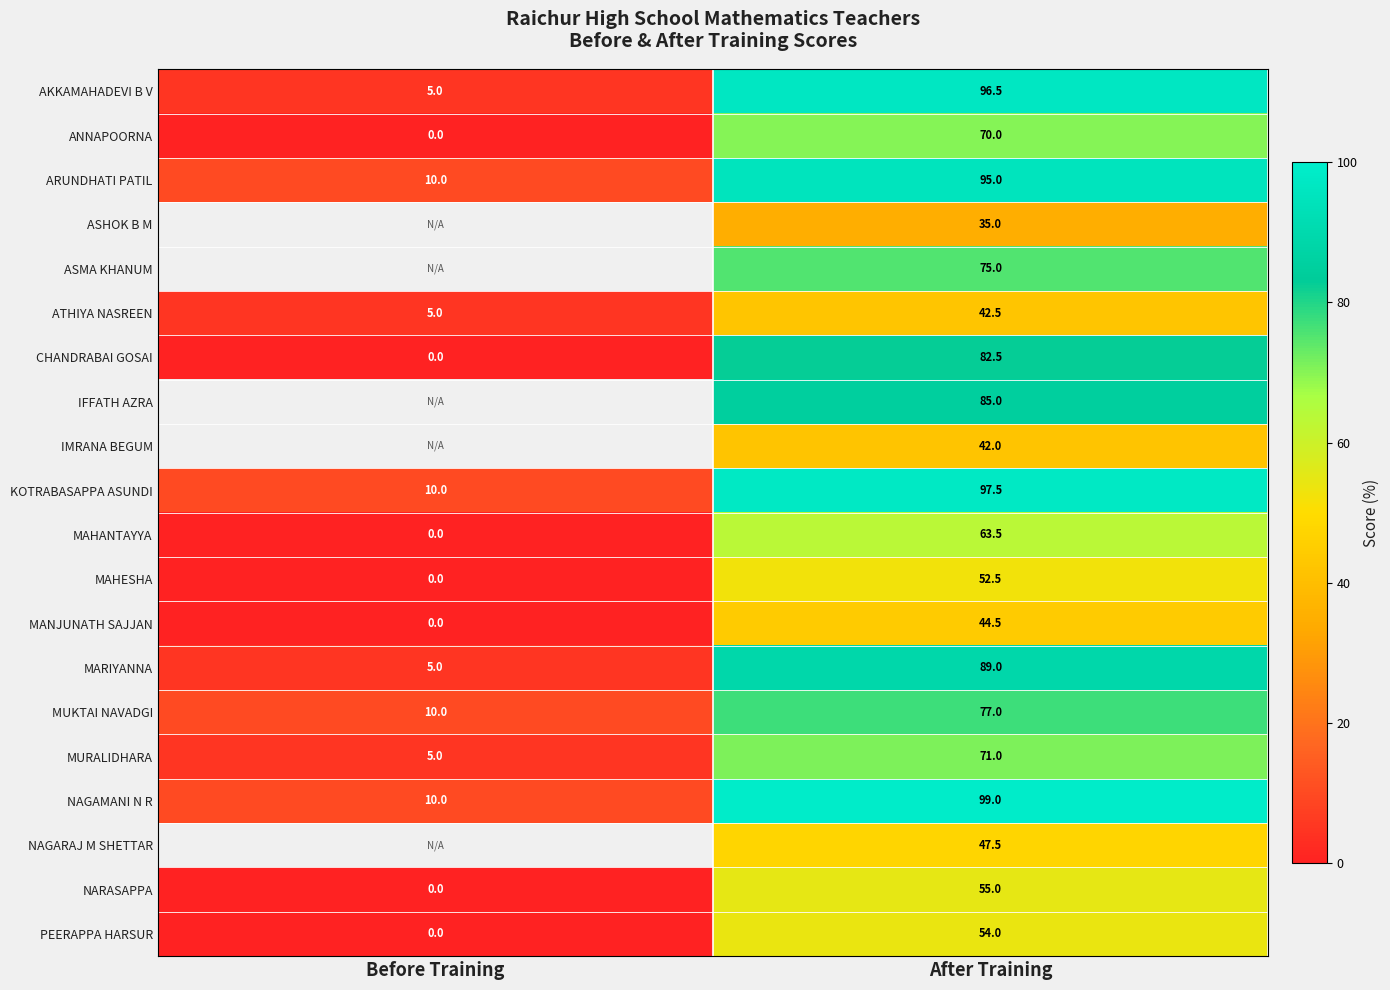

List the labels in order of NAGAMANI N R value, largest first.

After Training, Before Training